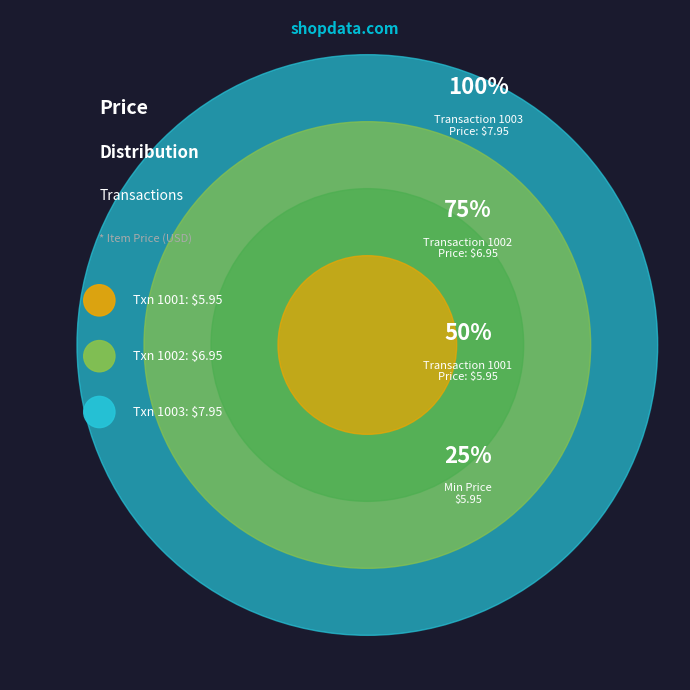

What is the smallest slice in the pie chart?

1001